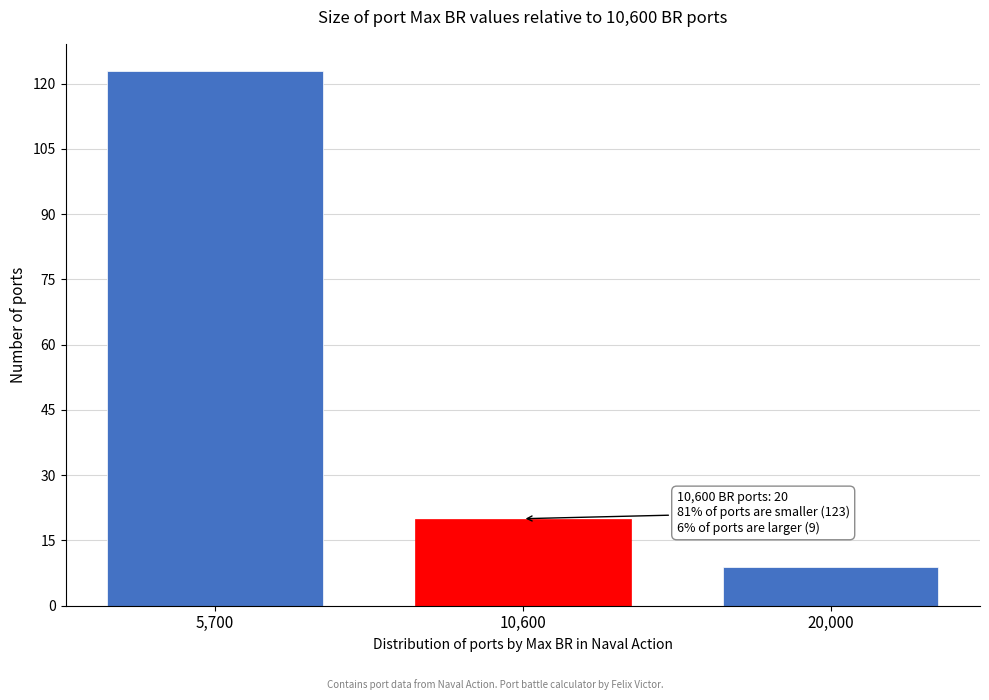

Reading left to right, transcribe all the data shown in this chart.

123	20	9